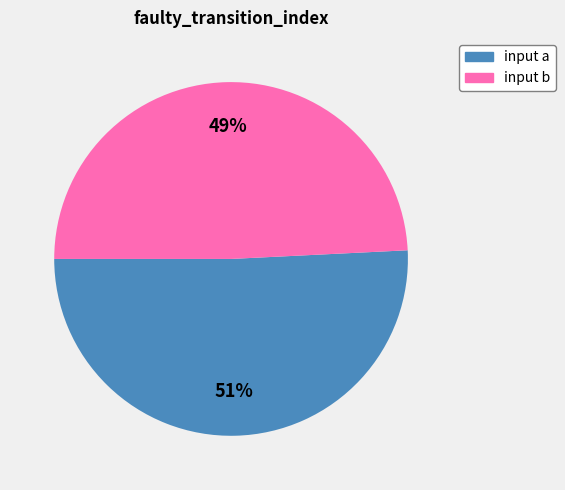

True or false: input a accounts for 51% of the total.

True